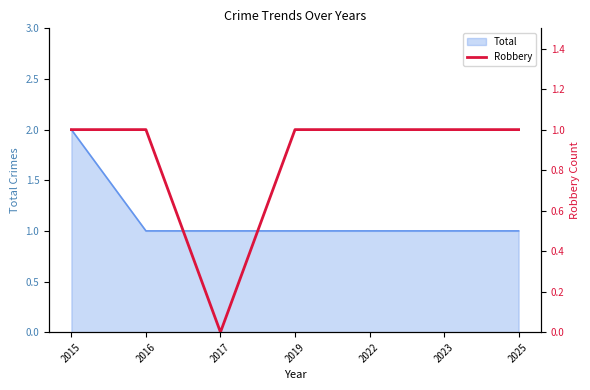

Where is the first local minimum?

2017